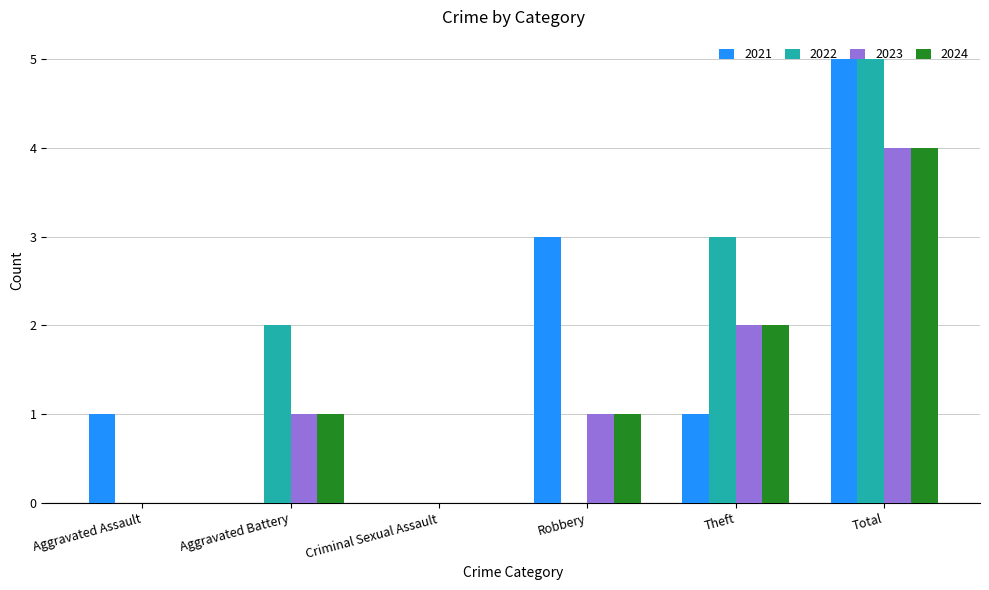

What is the sum of the 2023 values at Aggravated Battery and Theft?

3